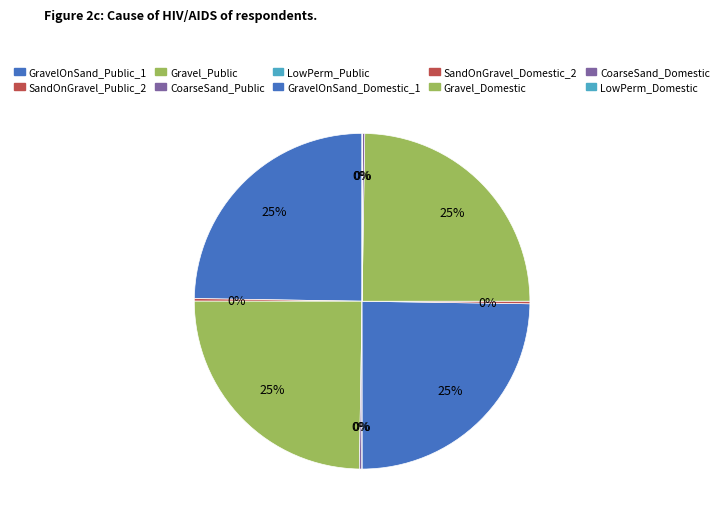

Do GravelOnSand_Public_1 and Gravel_Public together represent more than half of the pie?

No